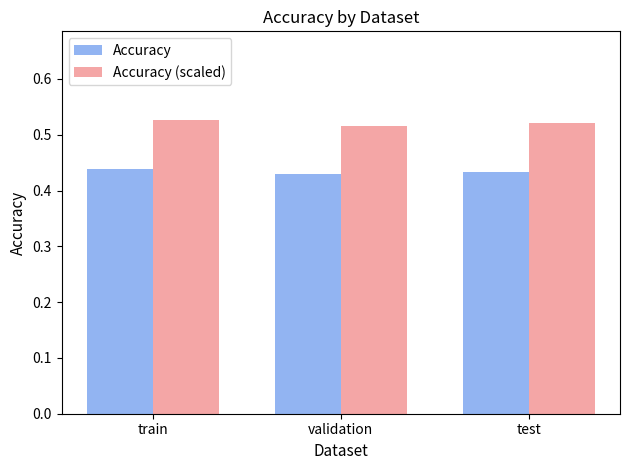

At how many categories does at least one series exceed 0?

3